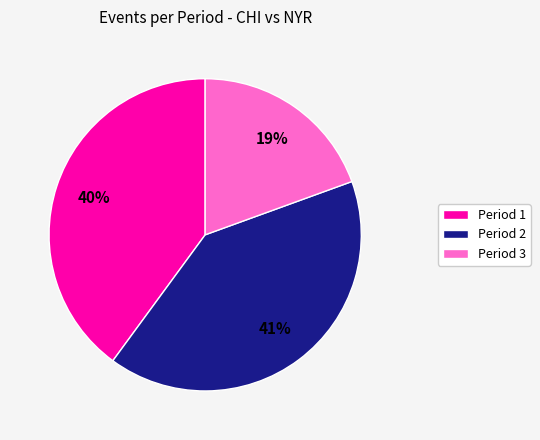

Is there a majority slice in this chart?

No